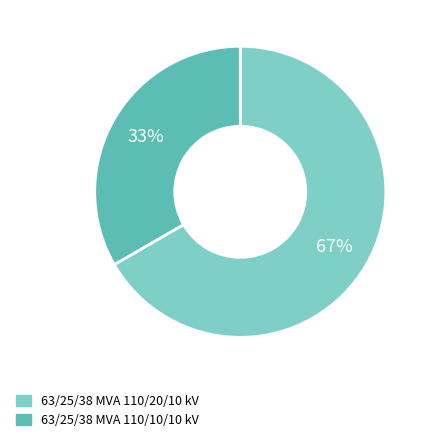

True or false: 63/25/38 MVA 110/20/10 kV accounts for 67% of the total.

True